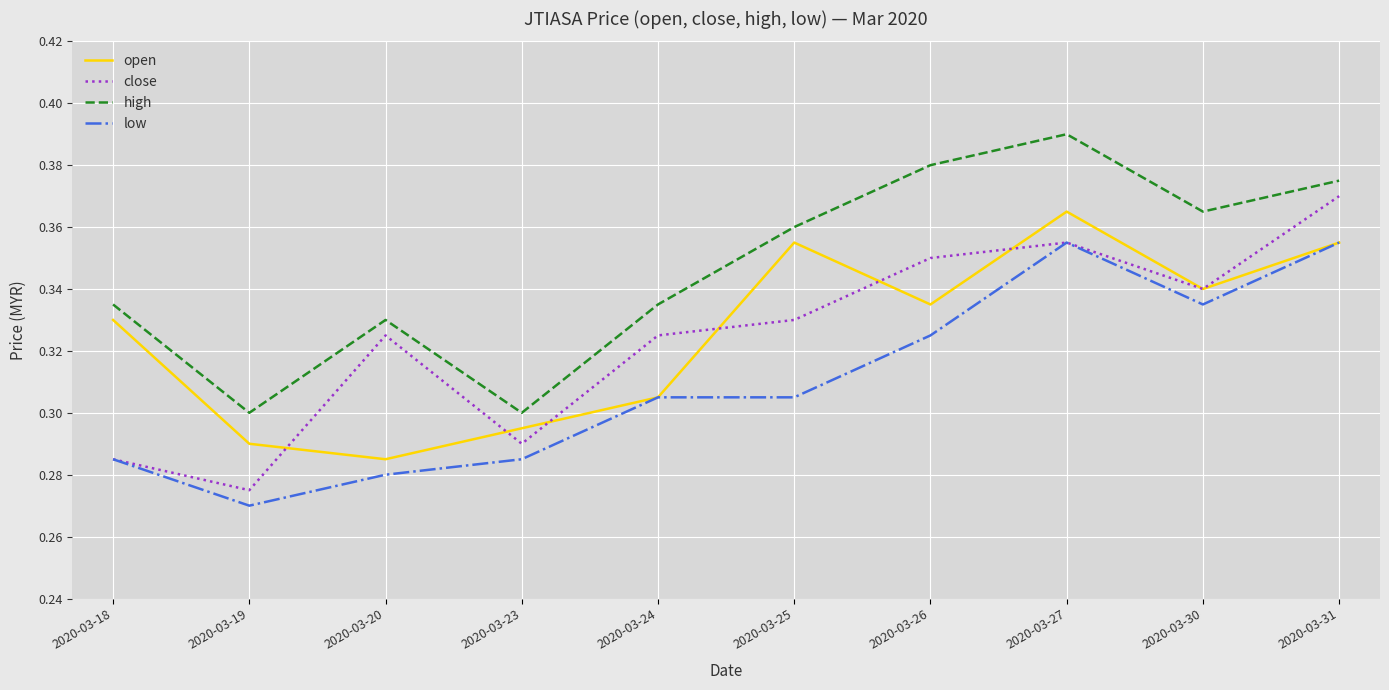

List the series in order of their peak value, highest first.

high, close, open, low